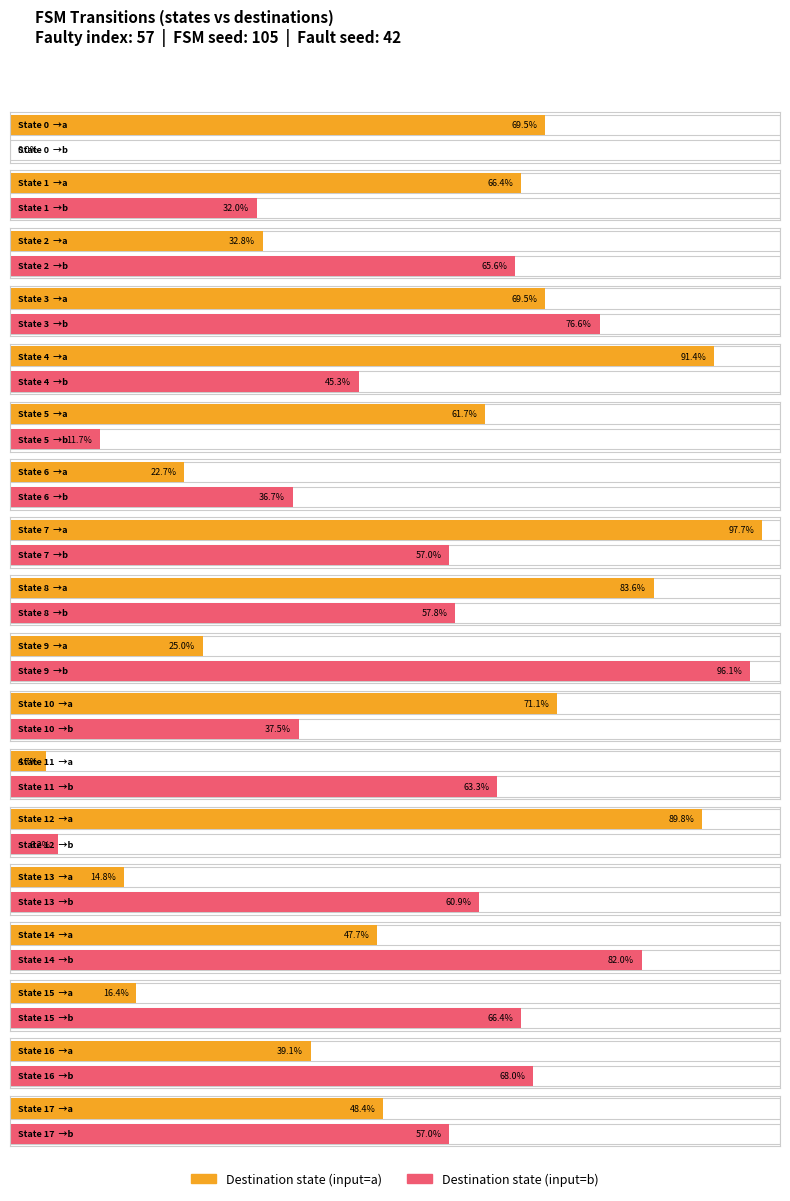

Reading right to left, what are all the values shown in this chart?

source_state: State 17=17	State 16=16	State 15=15	State 14=14	State 13=13	State 12=12	State 11=11	State 10=10	State 9=9	State 8=8	State 7=7	State 6=6	State 5=5	State 4=4	State 3=3	State 2=2	State 1=1	State 0=0
destination_state_a: State 17=62	State 16=50	State 15=21	State 14=61	State 13=19	State 12=115	State 11=6	State 10=91	State 9=32	State 8=107	State 7=125	State 6=29	State 5=79	State 4=117	State 3=89	State 2=42	State 1=85	State 0=89
destination_state_b: State 17=73	State 16=87	State 15=85	State 14=105	State 13=78	State 12=8	State 11=81	State 10=48	State 9=123	State 8=74	State 7=73	State 6=47	State 5=15	State 4=58	State 3=98	State 2=84	State 1=41	State 0=0